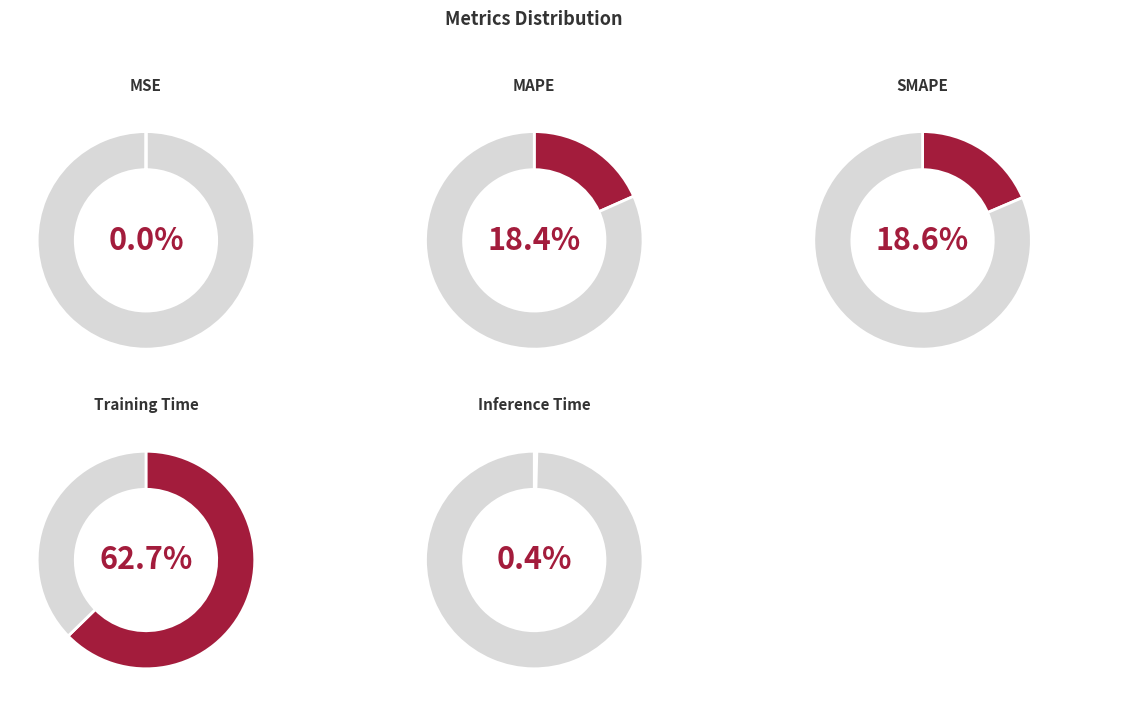

Rank the categories by value from lowest to highest.

MSE, Inference Time, MAPE, SMAPE, Training Time